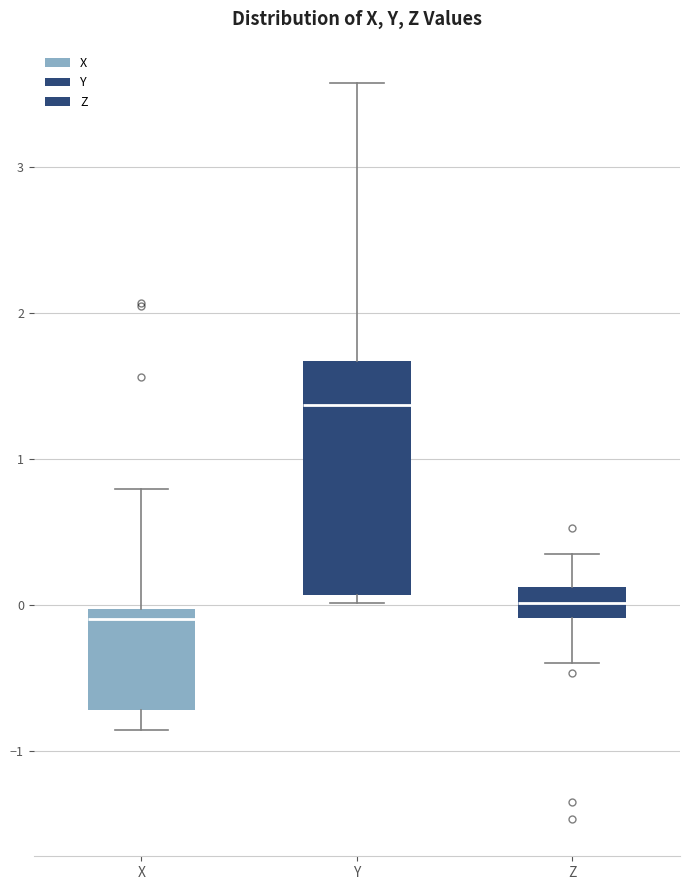

Reading left to right, transcribe this box plot: for each box, give where its median line is, the range the box spans, and where its two whiskers end, as read against the y-axis. The values are not printed on the chart, so give them approximately, as read against the axis.

X: median -0.1, box -0.7 to 0.0, whiskers -0.9 to 0.8
Y: median 1.4, box 0.1 to 1.7, whiskers 0.0 to 3.6
Z: median 0.0, box -0.1 to 0.1, whiskers -0.4 to 0.3